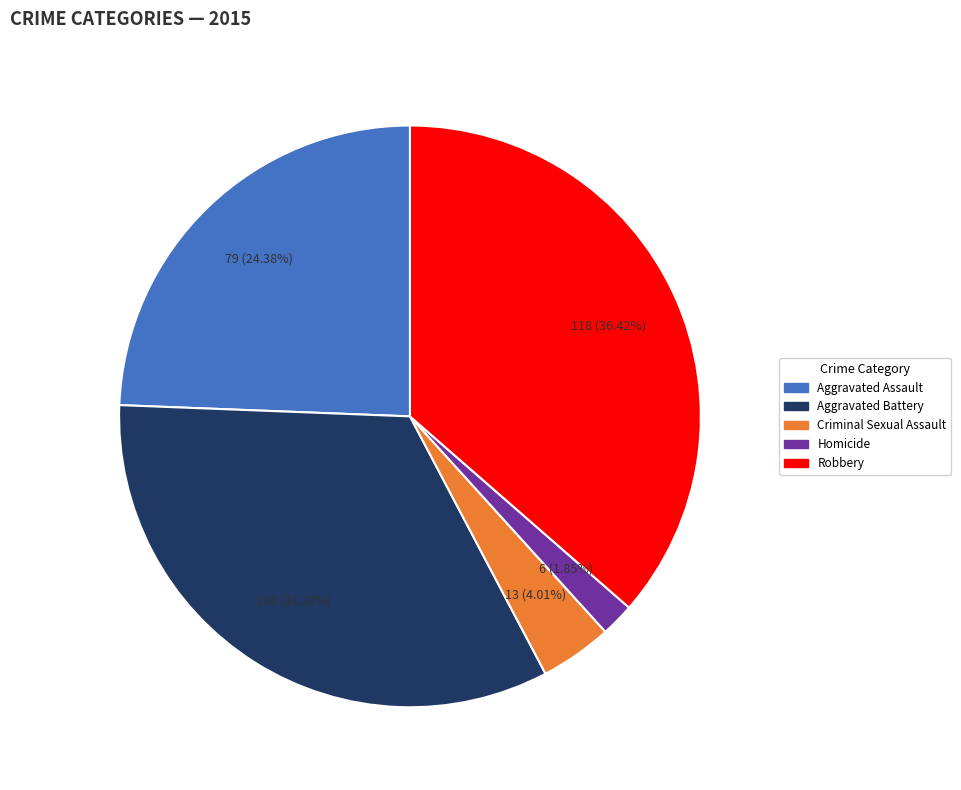

Between Robbery and Aggravated Assault, which is larger?

Robbery